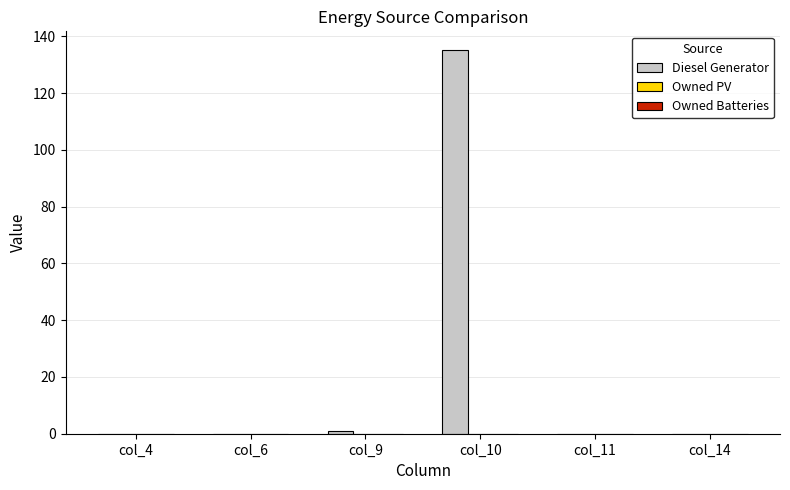

Reading right to left, extract all data points from this chart.

col_14=0.0	col_11=0.0	col_10=135.0	col_9=1.0	col_6=0.0	col_4=0.0